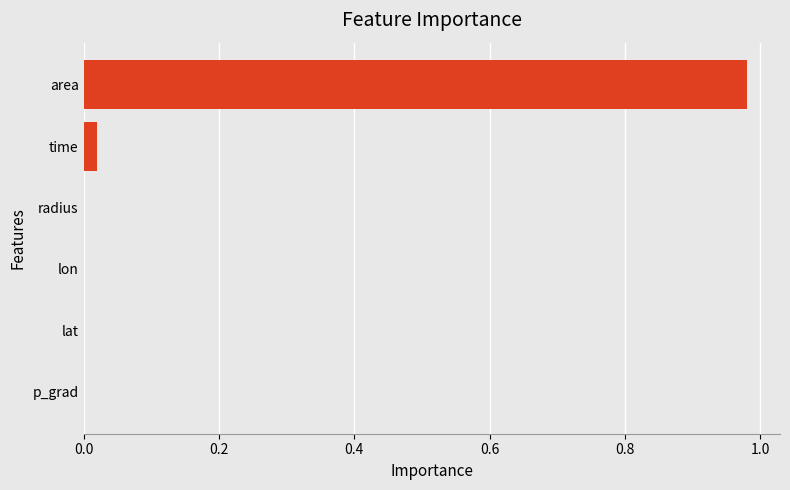

Which label corresponds to the largest value in the chart?

area